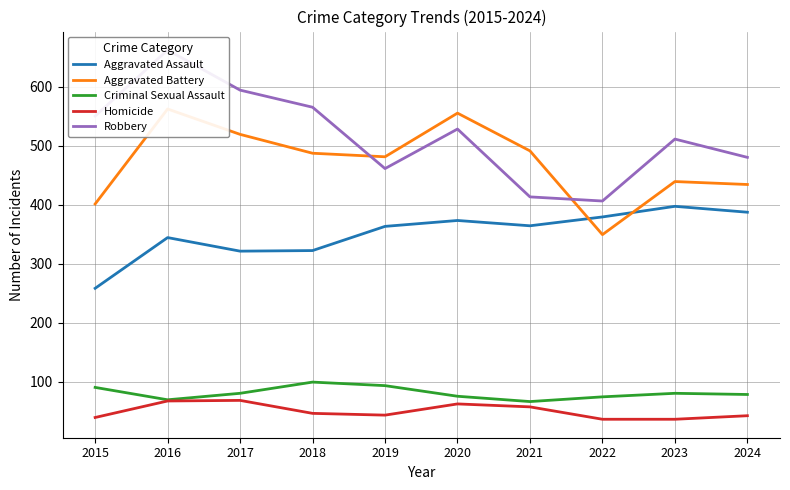

At 2021, list the series in order from largest to smallest.

Aggravated Battery, Robbery, Aggravated Assault, Criminal Sexual Assault, Homicide